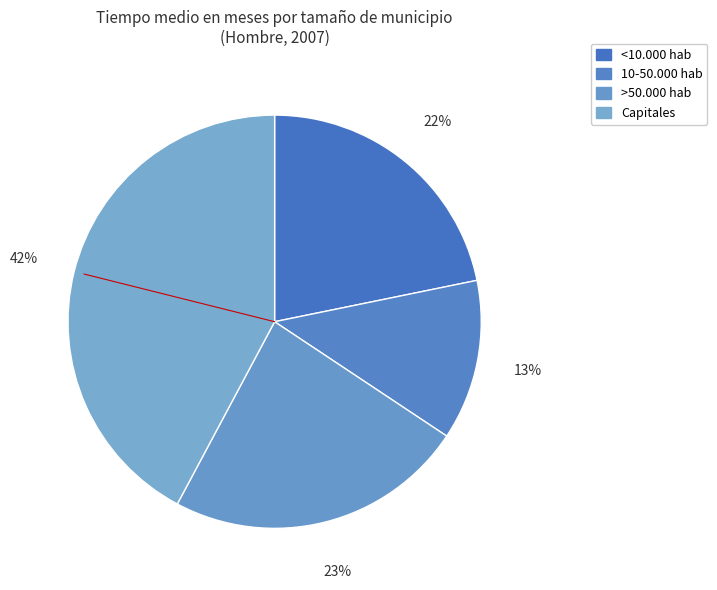

How many slices are in this pie chart?

4